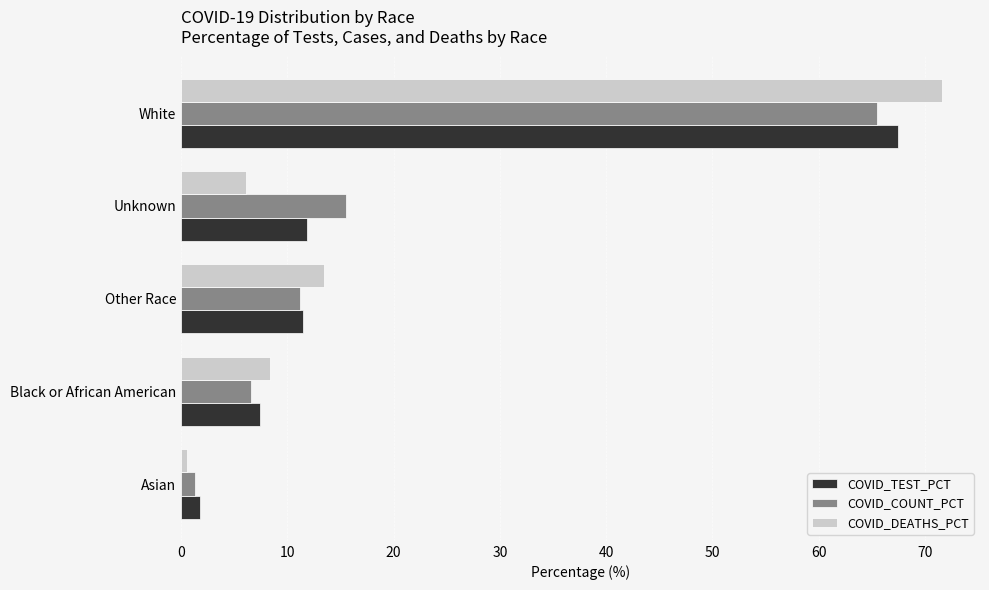

List the labels in order of COVID_DEATHS_PCT value, smallest first.

Asian, Unknown, Black or African American, Other Race, White